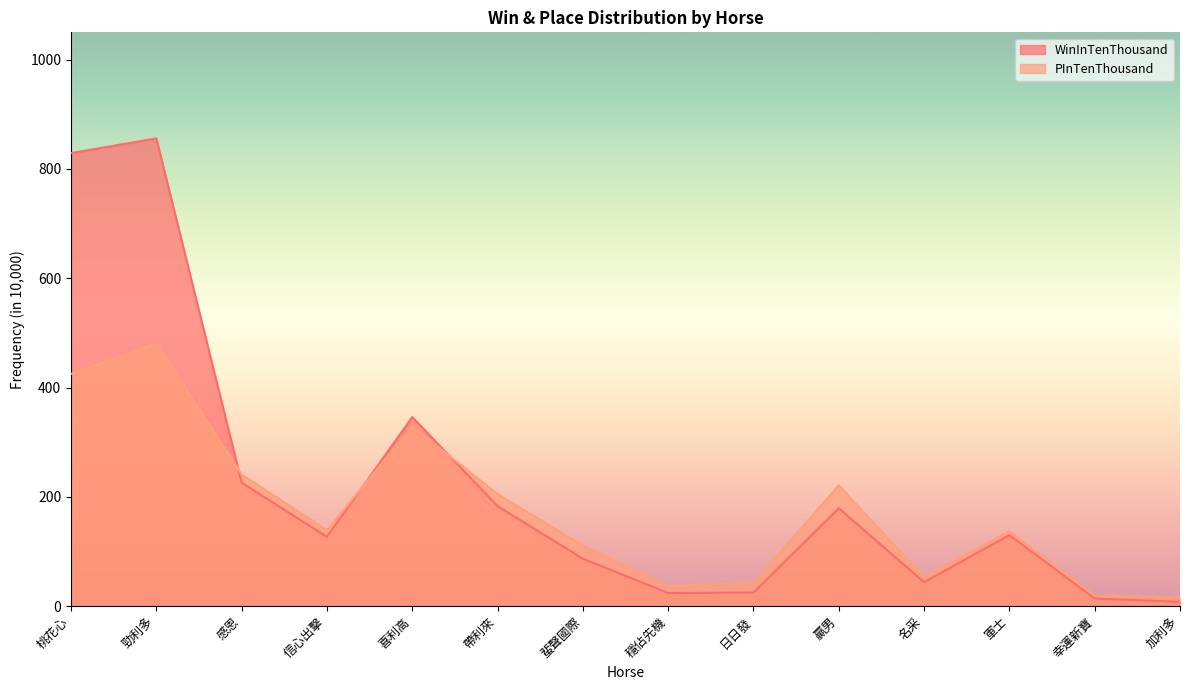

How many lines are shown in the chart?

2